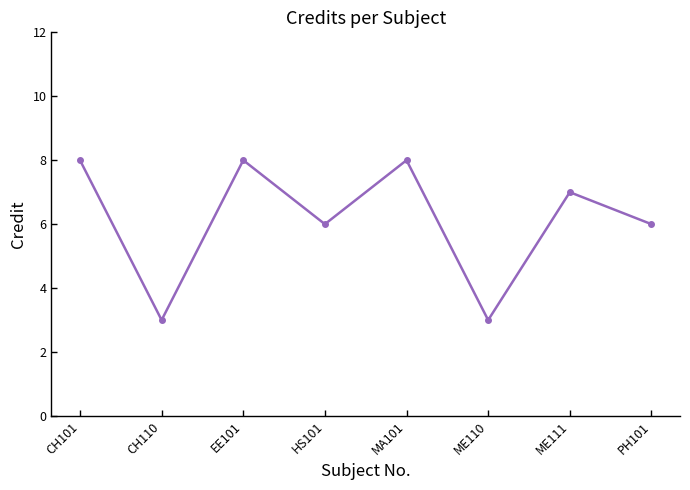

True or false: the data has more than 0 interior local peaks.

True